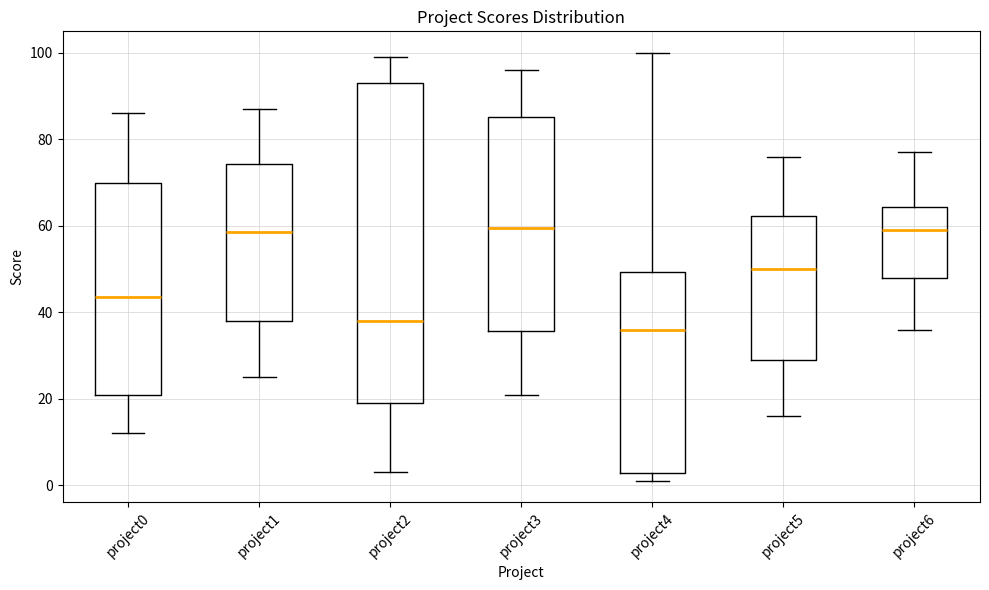

Where does the upper whisker of the box for project2 end on the y-axis? The values are not printed on the chart, so give them approximately, as read against the axis.

100